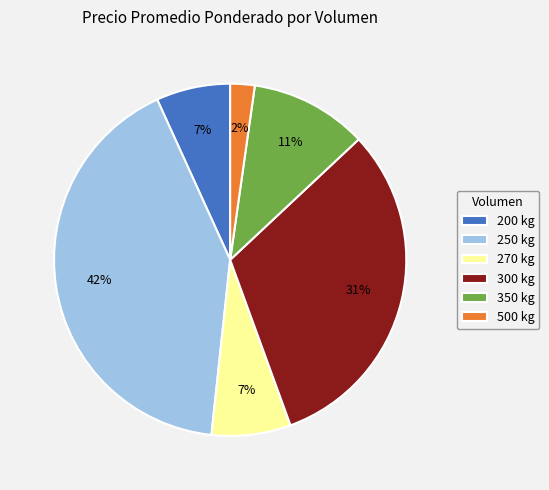

Is it true that 200 kg is 7% of the pie?

True